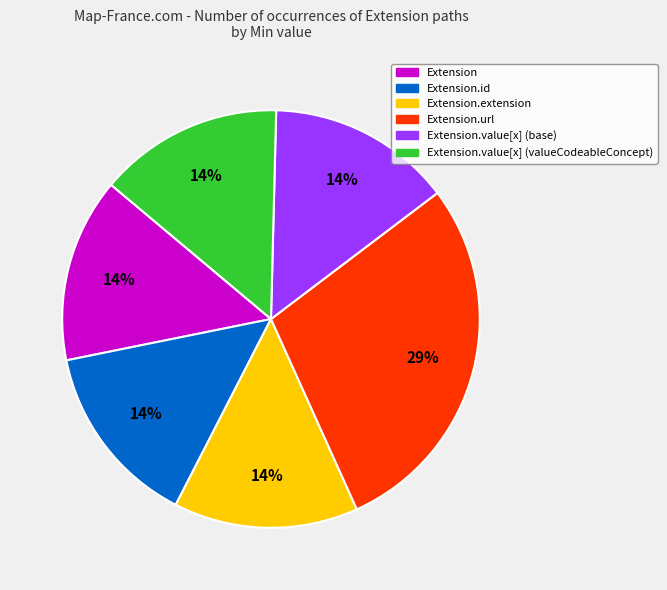

The Extension.value[x] (base) slice represents 14% of the pie. True or false?

True